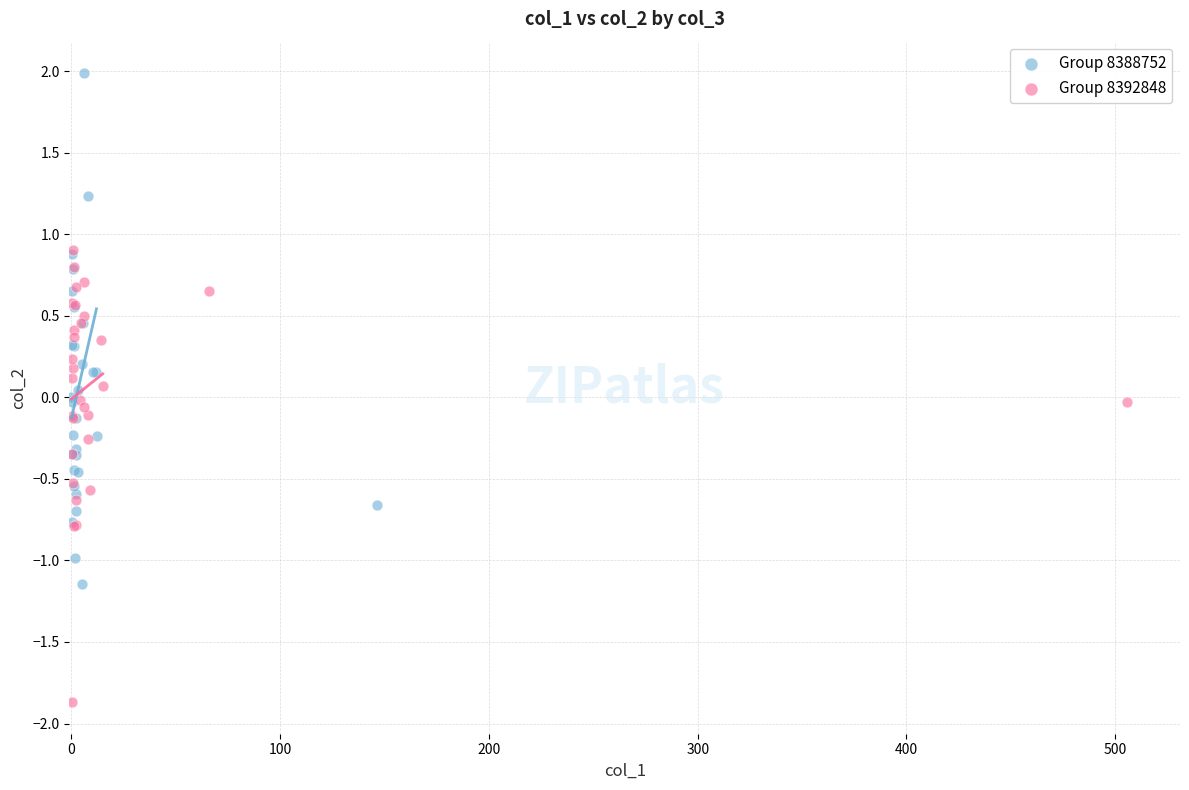

Which series contains the lowest Y value?

Group 8392848